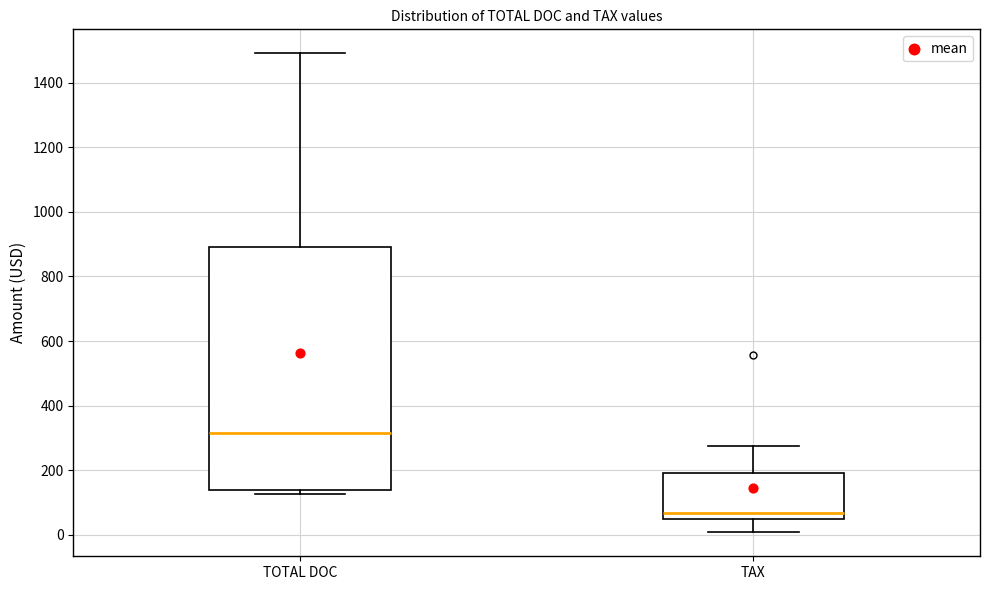

Reading left to right, transcribe this box plot: for each box, give where its median line is, the range the box spans, and where its two whiskers end, as read against the y-axis. The values are not printed on the chart, so give them approximately, as read against the axis.

TOTAL DOC: median 320, box 140 to 900, whiskers 120 to 1500
TAX: median 60, box 40 to 200, whiskers 0 to 280